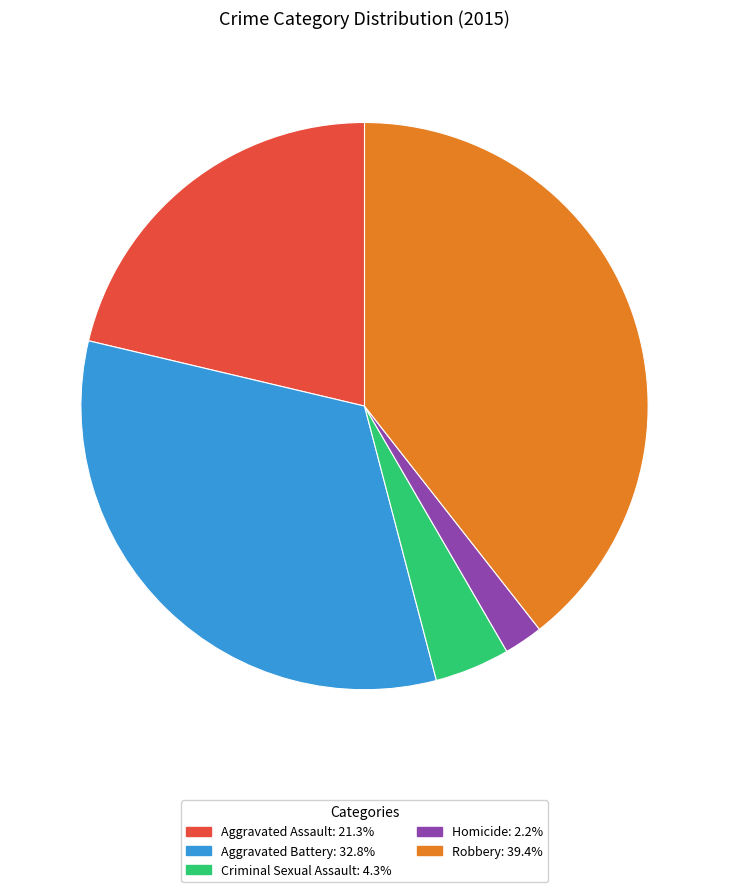

Which has a higher value, Aggravated Assault or Aggravated Battery?

Aggravated Battery